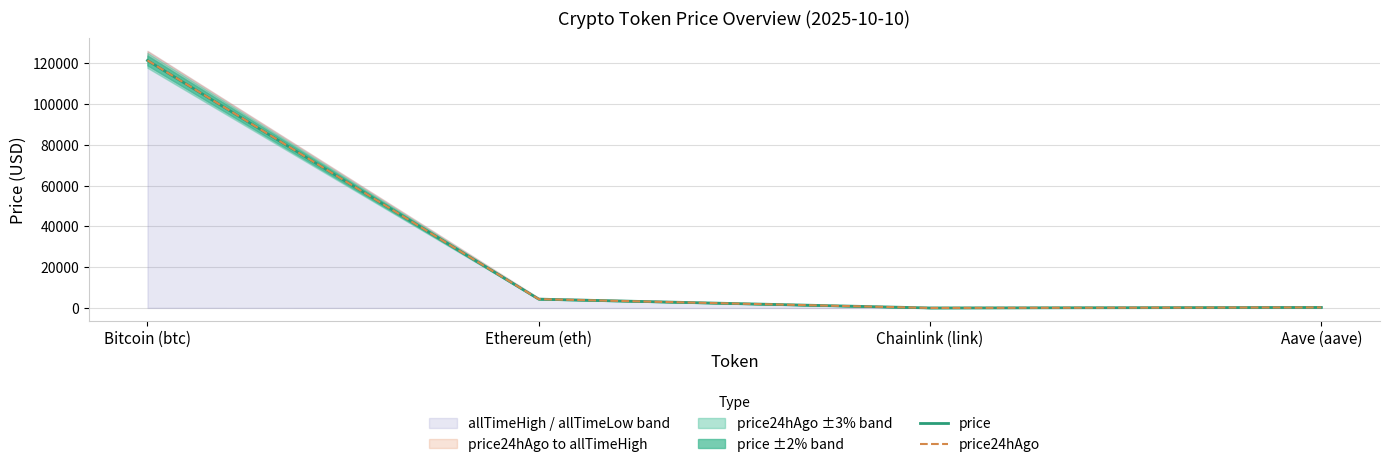

Which label corresponds to the largest value in the chart?

Bitcoin (btc)